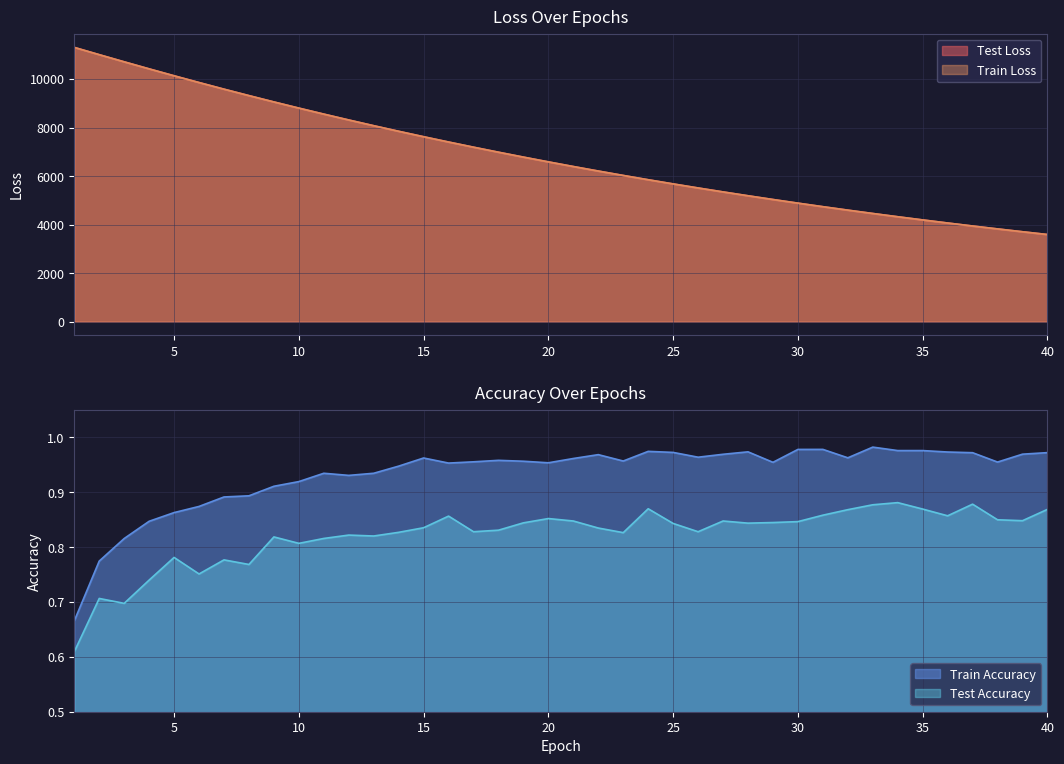

List the series in order of their peak value, highest first.

test_loss, train_loss, train_accuracy, test_accuracy